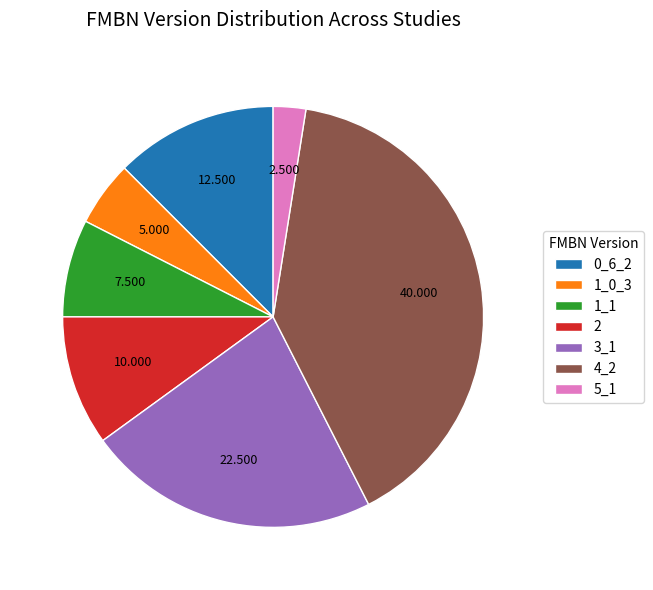

Is there a majority slice in this chart?

No